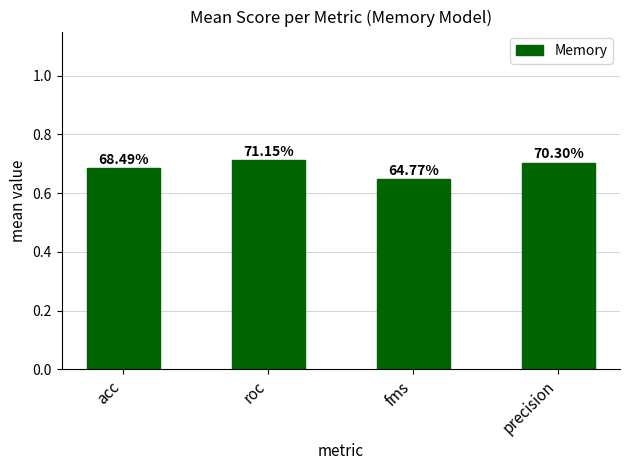

Are the bars horizontal?

No